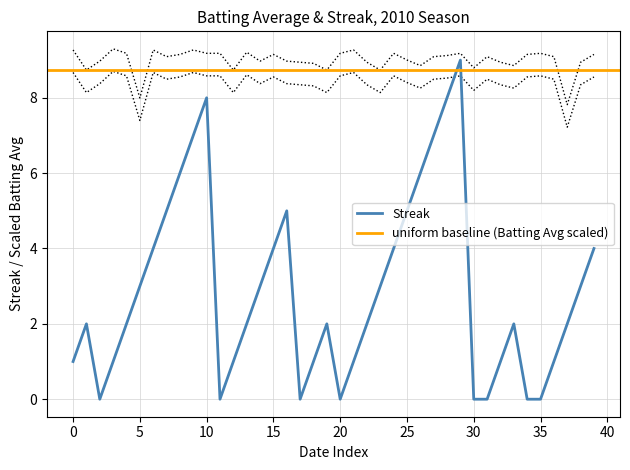

Rank the series at 2010-08-16 from highest to lowest value.

Batting Average, Streak